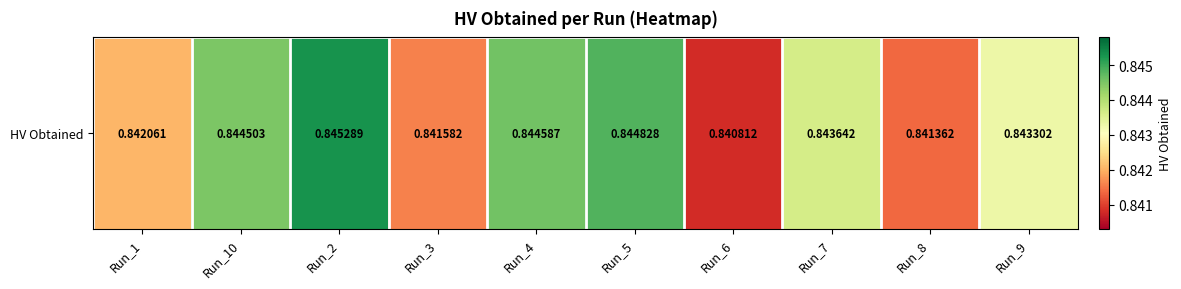

Reading left to right, what are all the values shown in this chart?

Run_1=0.8	Run_10=0.8	Run_2=0.8	Run_3=0.8	Run_4=0.8	Run_5=0.8	Run_6=0.8	Run_7=0.8	Run_8=0.8	Run_9=0.8